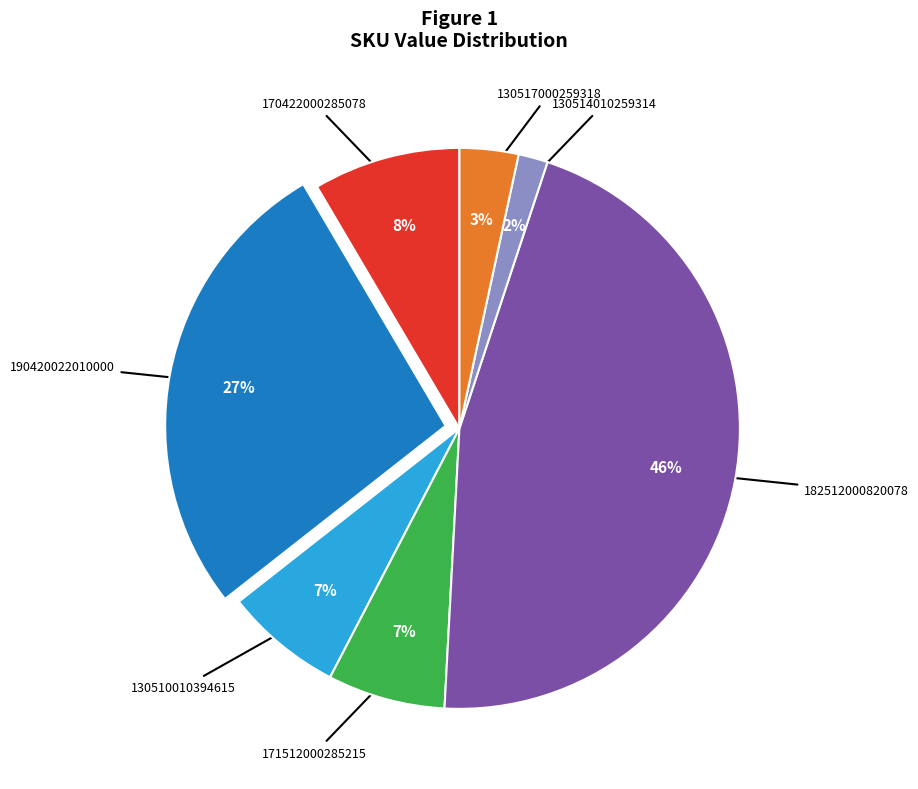

To the nearest percent, what portion does 130514010259314 represent?

2%